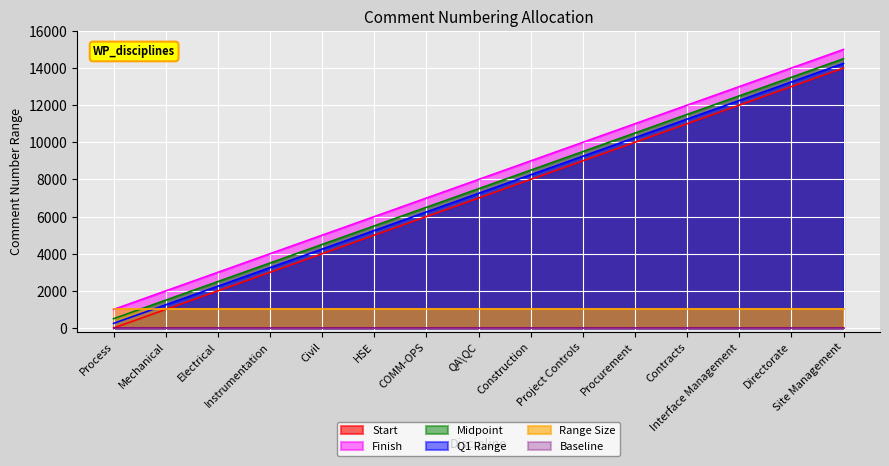

True or false: Finish and Start cross at least once.

False